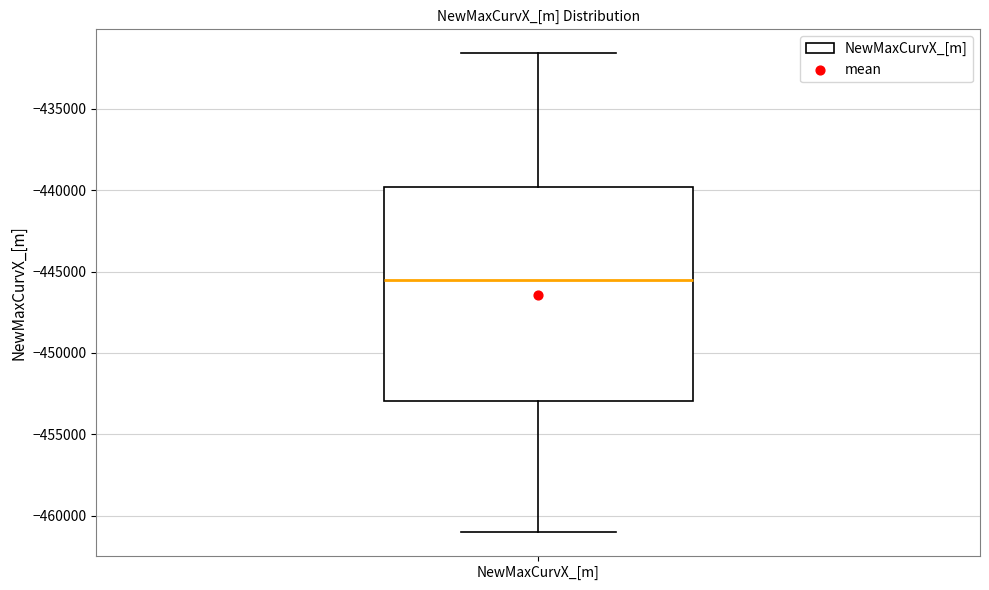

Read this box plot against the y-axis: the position of the median line, the range covered by the box, and the ends of both whiskers. The values are not printed on the chart, so give them approximately, as read against the axis.

median -445500, box -453000 to -440000, whiskers -461000 to -431500